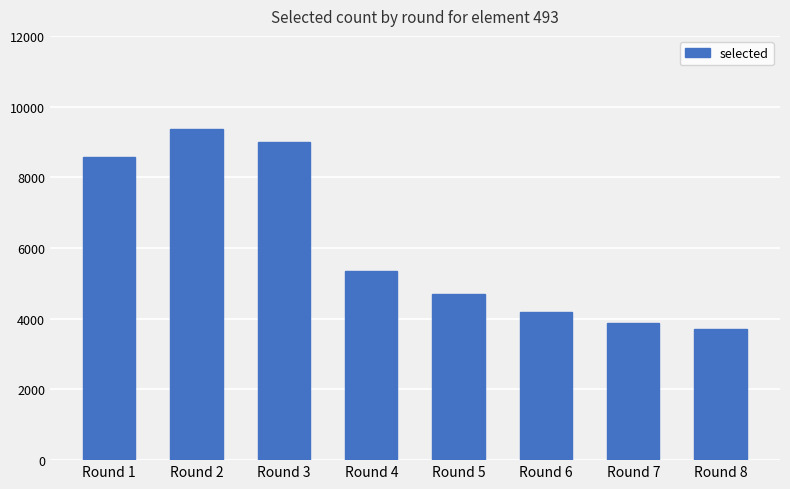

Reading right to left, list all the values displayed in this chart.

Round 8=3703	Round 7=3892	Round 6=4197	Round 5=4709	Round 4=5357	Round 3=9004	Round 2=9366	Round 1=8584